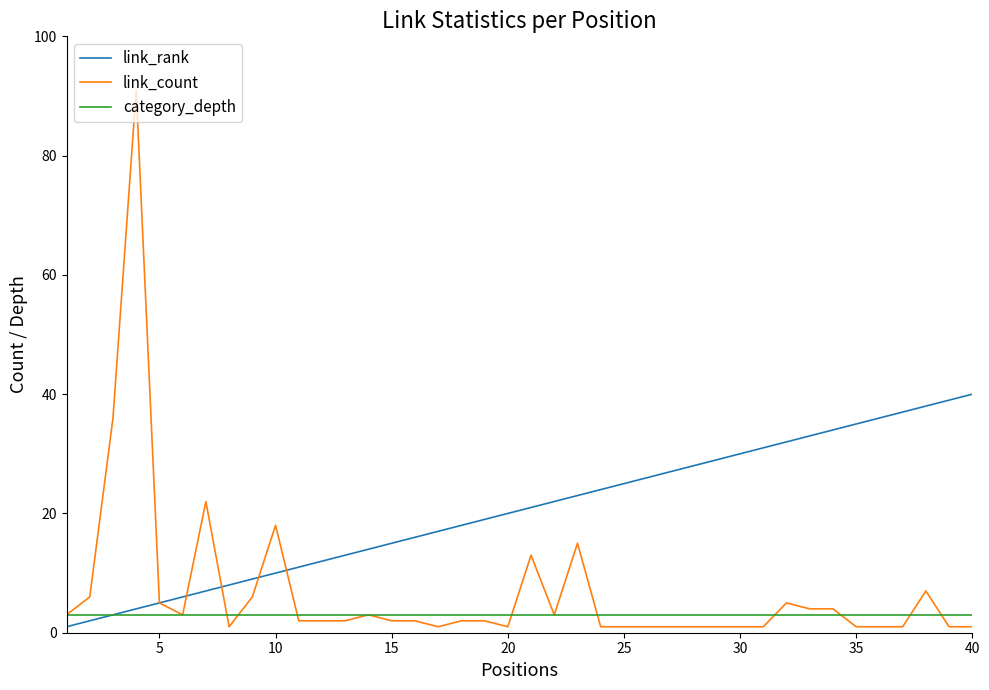

Rank the series by their average value, from lowest to highest.

category_depth, link_count, link_rank